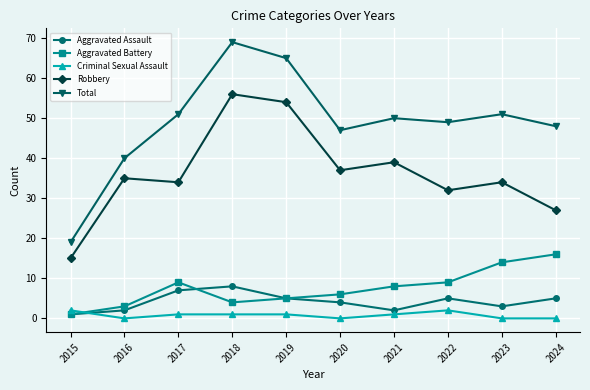

What is the value of the Aggravated Assault point at the 8th from the left?

5